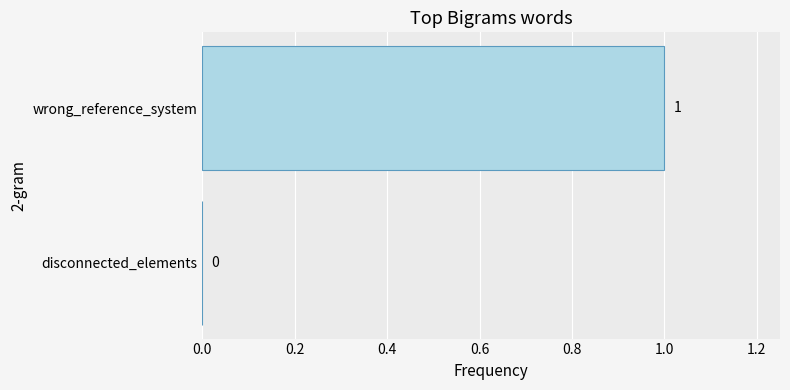

Reading top to bottom, what are all the values shown in this chart?

wrong_reference_system=1	disconnected_elements=0